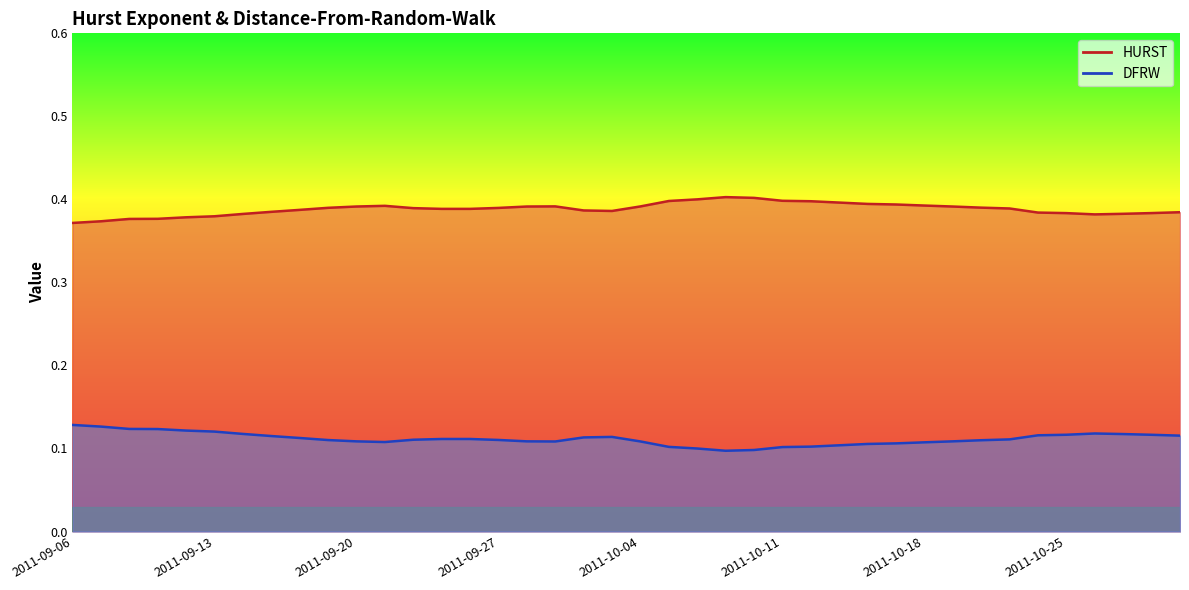

How many interior local valleys does the HURST series have?

3